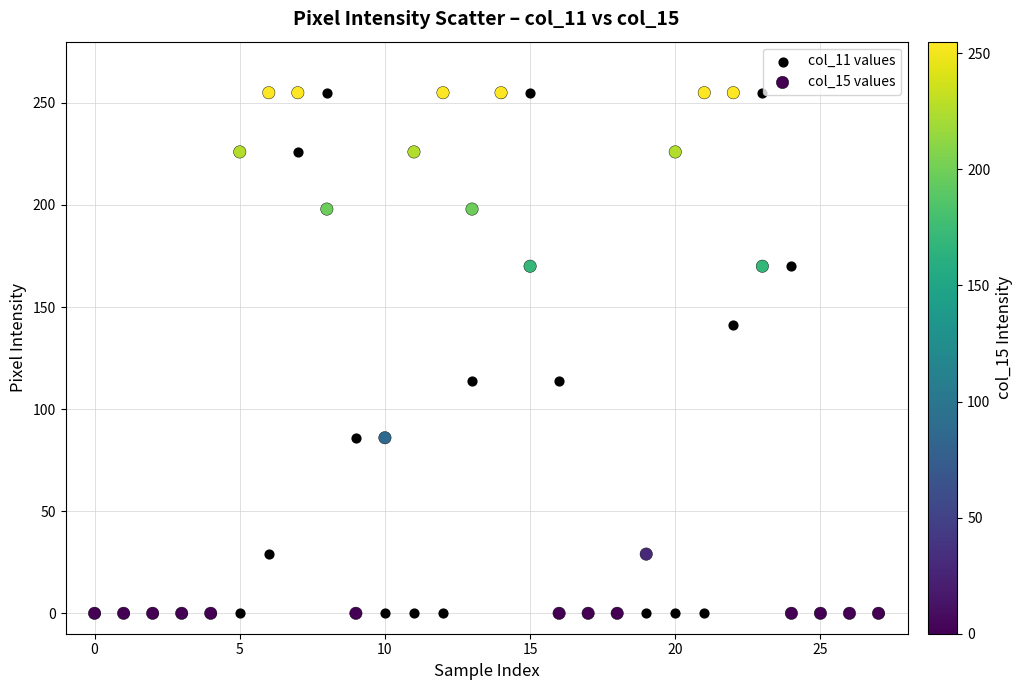

What are all the series names shown in the legend?

col_11 values, col_15 values